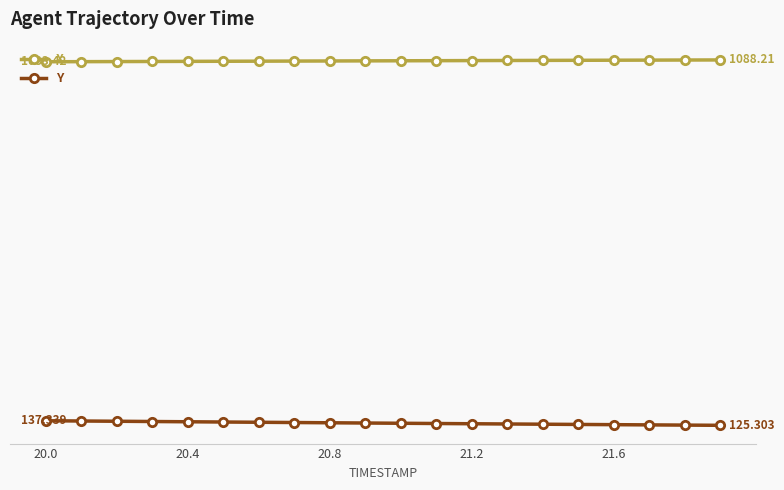

What are all the series names shown in the legend?

X, Y